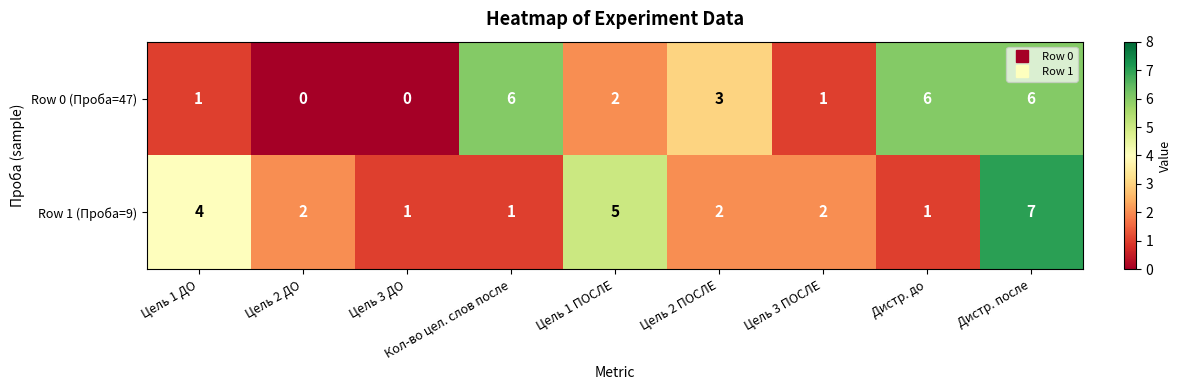

At which category is the sum across all series the highest?

Дистр. после